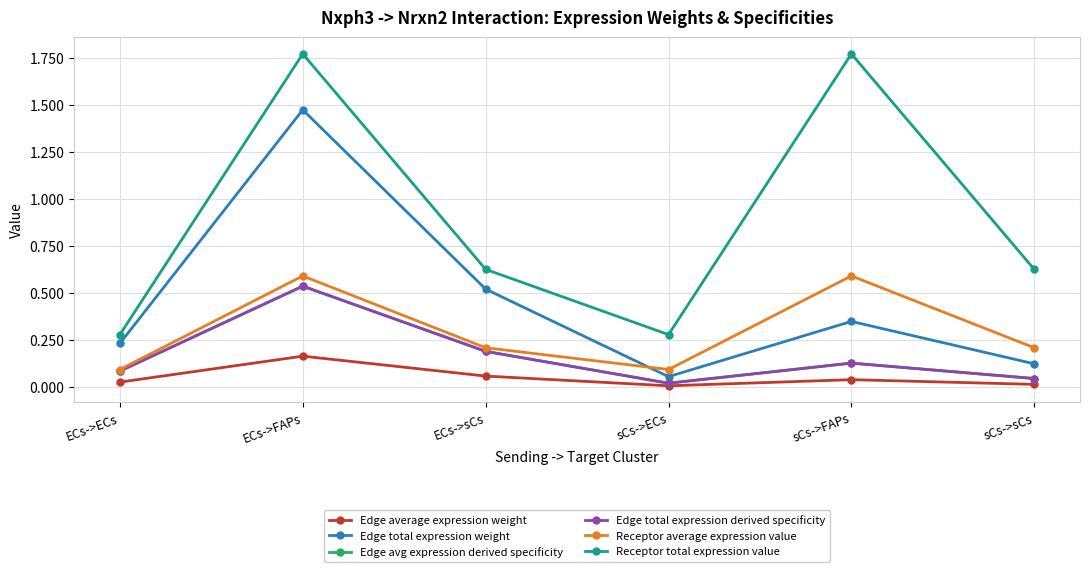

True or false: Receptor total expression value has more than 2 points higher than both neighbors.

False